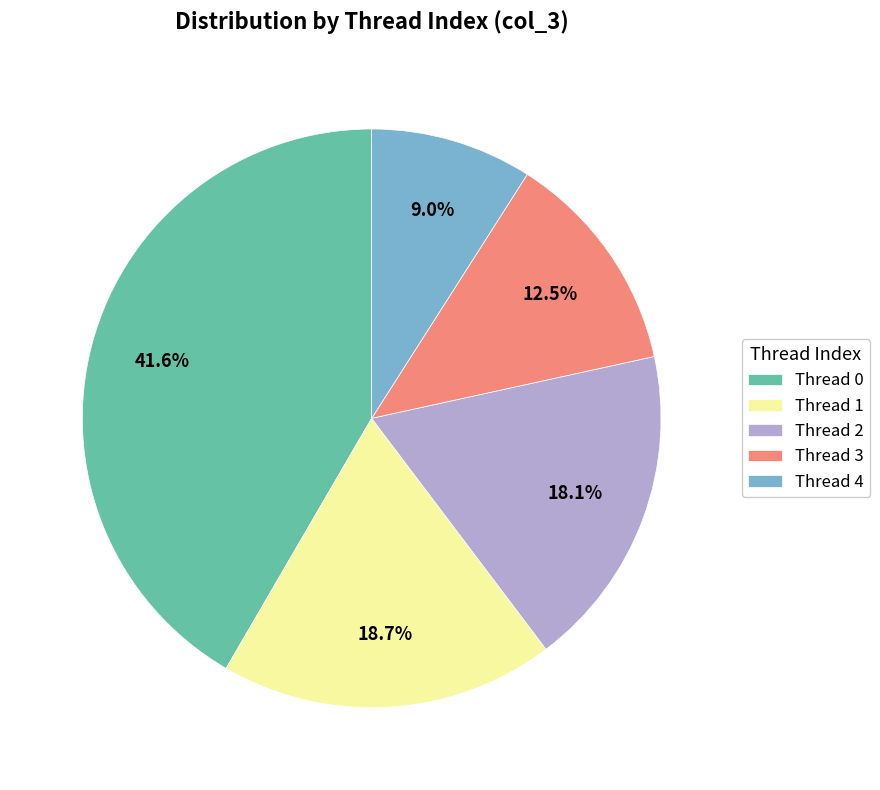

Is there any slice that represents more than half of the pie?

No